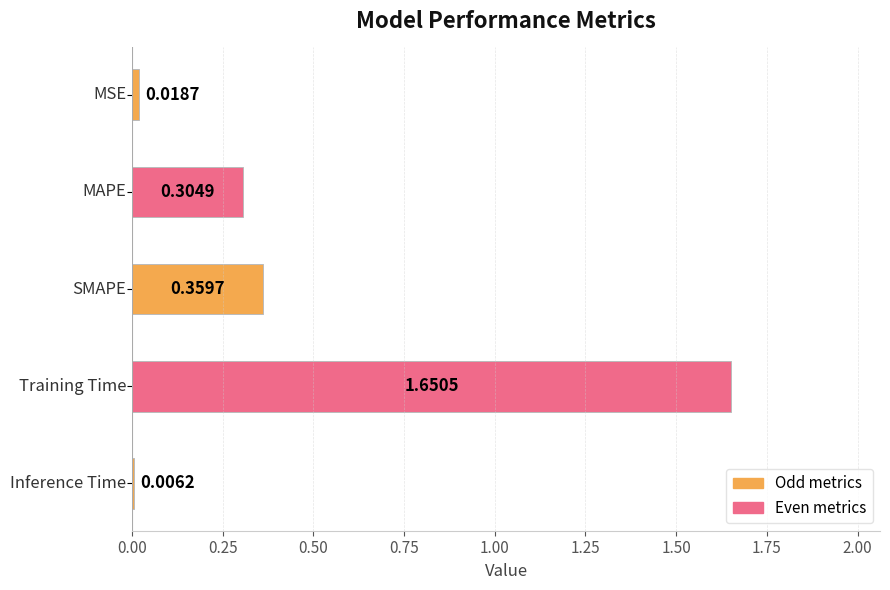

What is the difference between the maximum and minimum values?

1.6